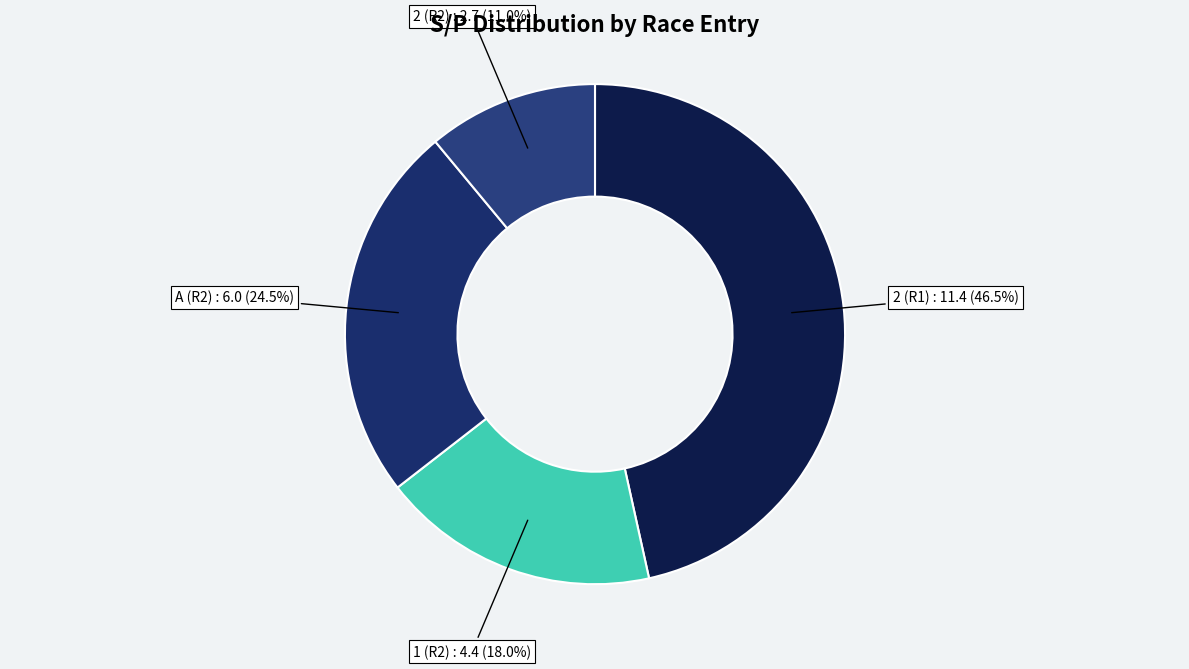

The 2 (R2) slice represents 21% of the pie. True or false?

False